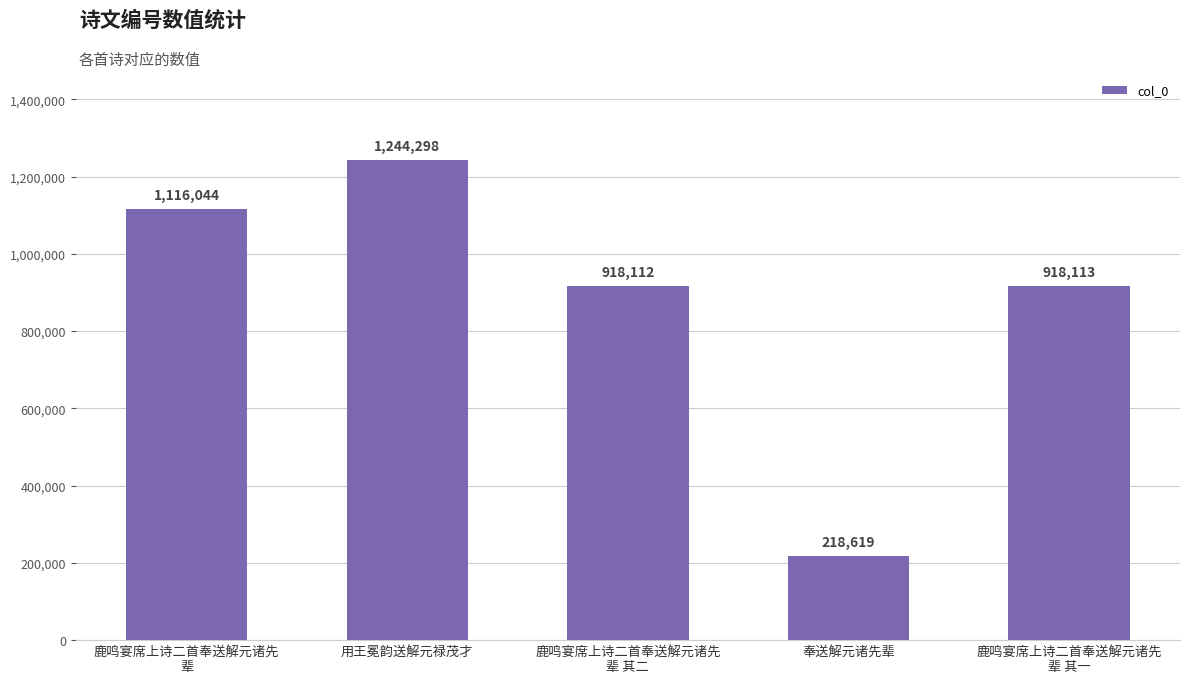

How many distinct data groups are displayed?

1